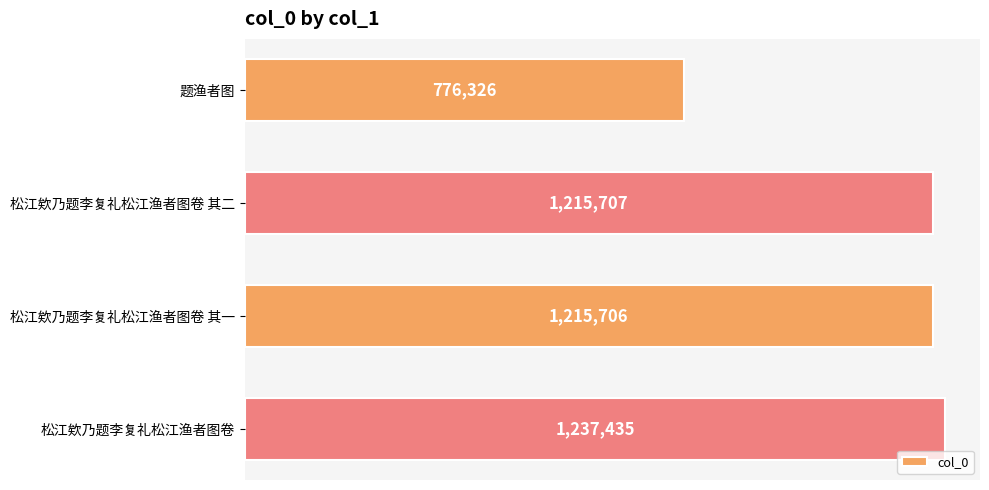

What is the maximum value shown in the chart?

1237435